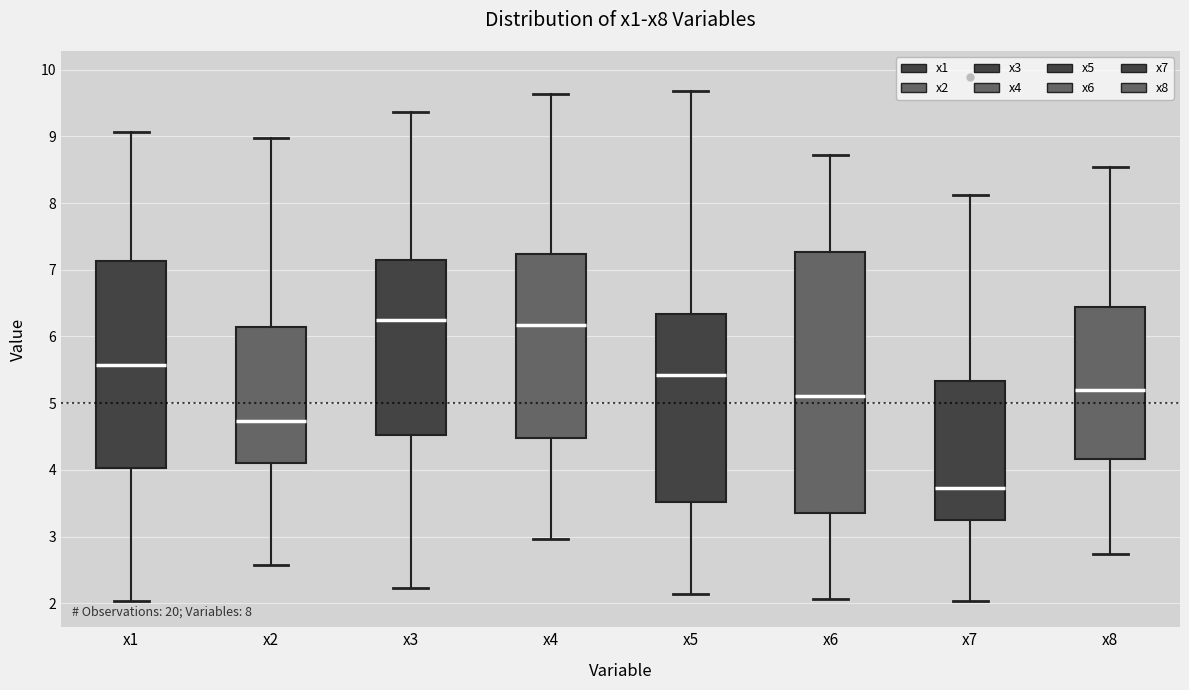

Which box is the tallest, from its lower edge to its upper edge?

x6